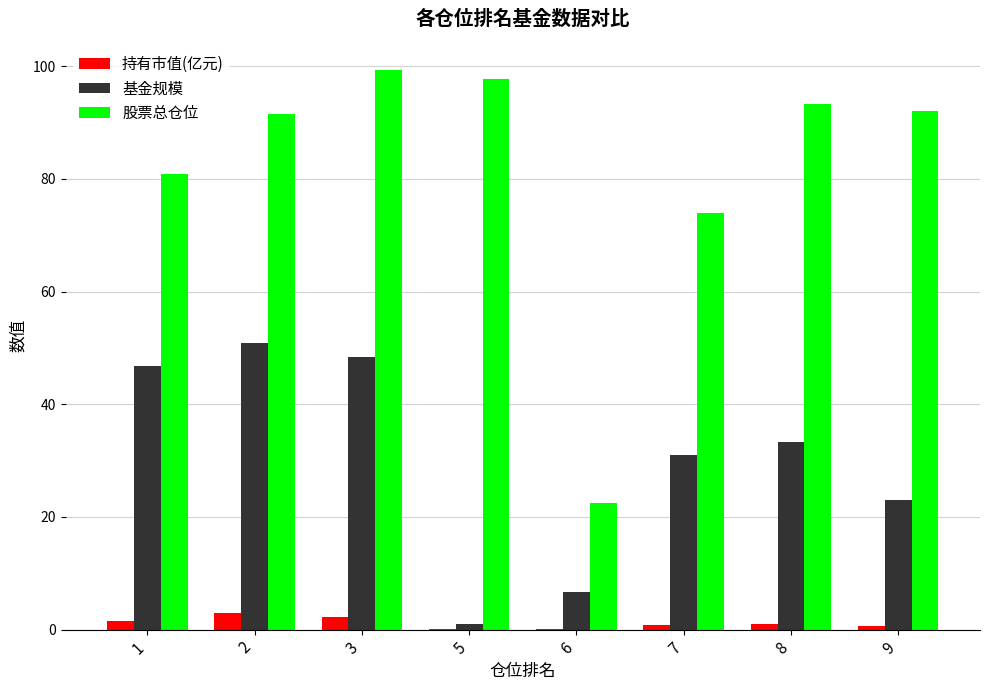

Is it true that 基金规模 equals 10.2 at 9?

False